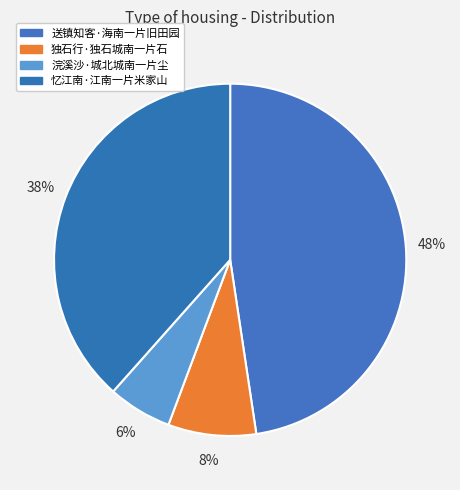

Is 浣溪沙·城北城南一片尘 the majority of the pie?

No